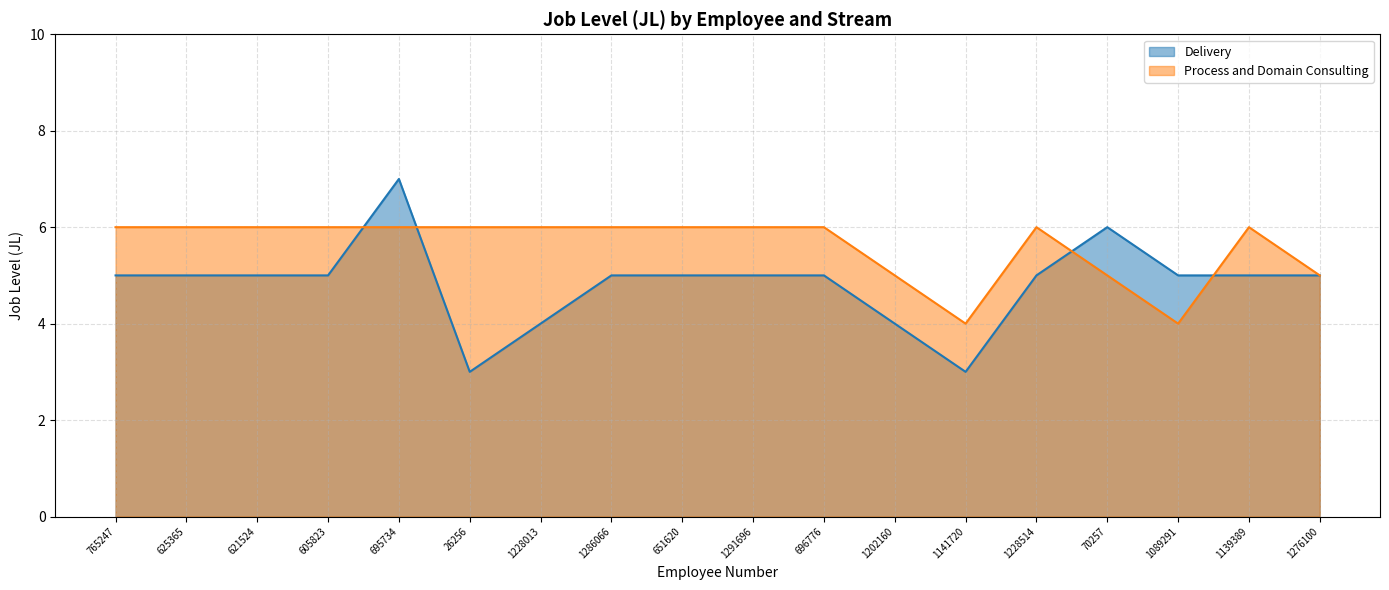

What is the label of the 11th point from the right?

1286066